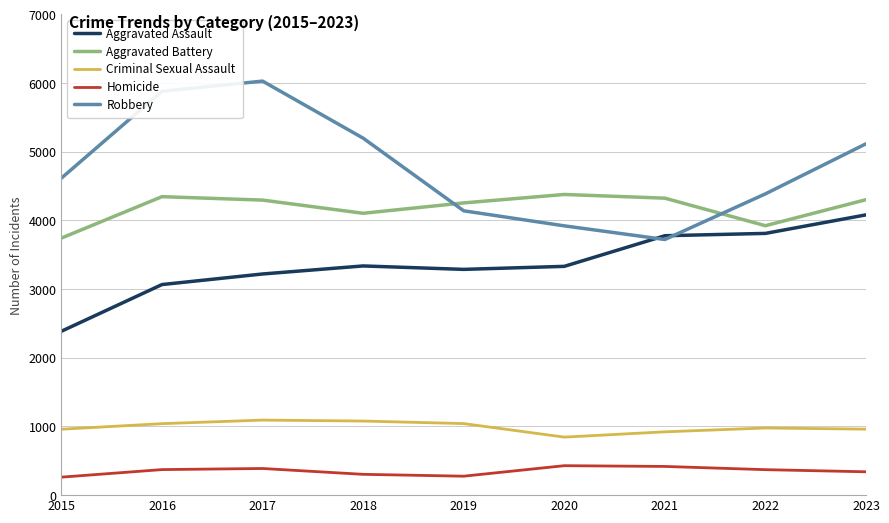

True or false: Homicide and Aggravated Assault intersect in this chart.

False